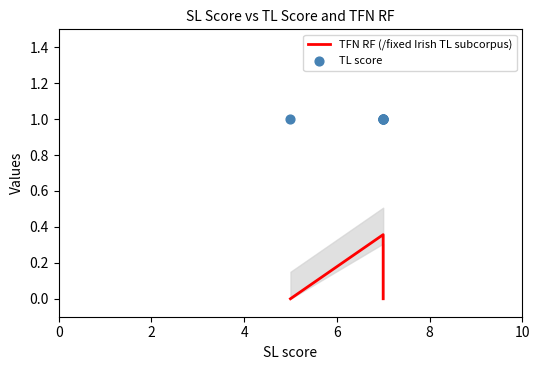

What are all the series names shown in the legend?

TFN RF (/fixed Irish TL subcorpus), TL score